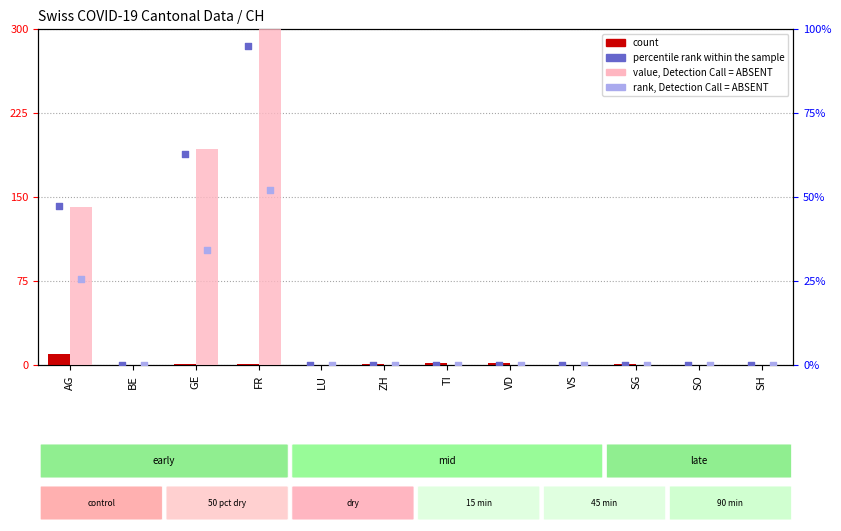

Is the value of rank, Detection Call = ABSENT at ZH greater than the value of count at VS?

No